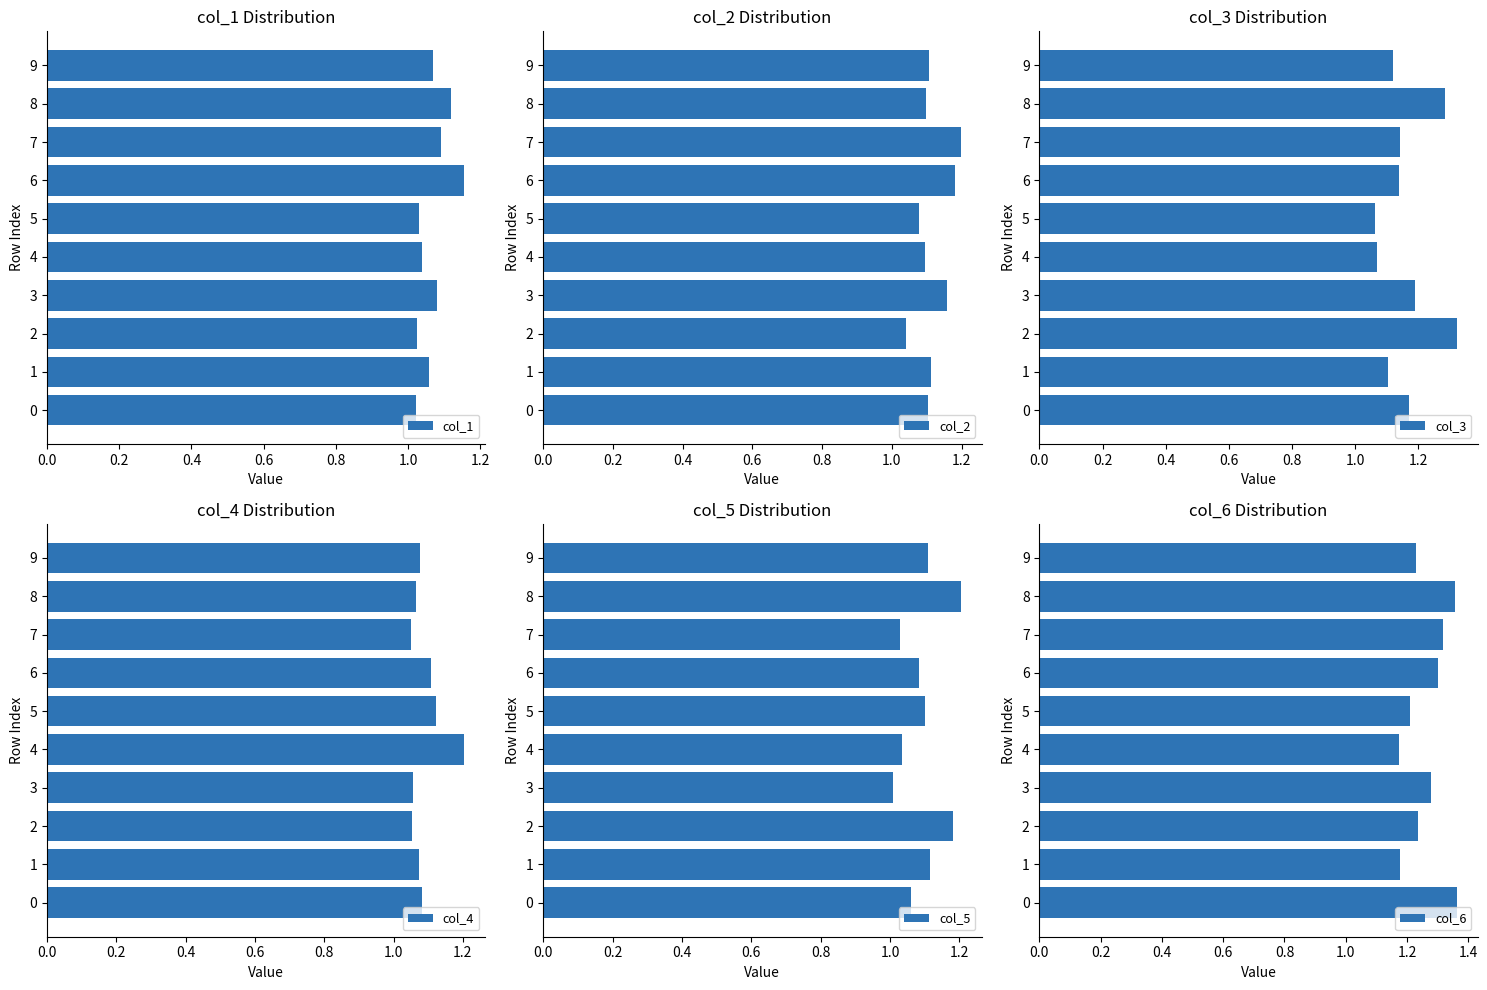

What is the difference between the col_2 values at 9 and 0.6?

0.1